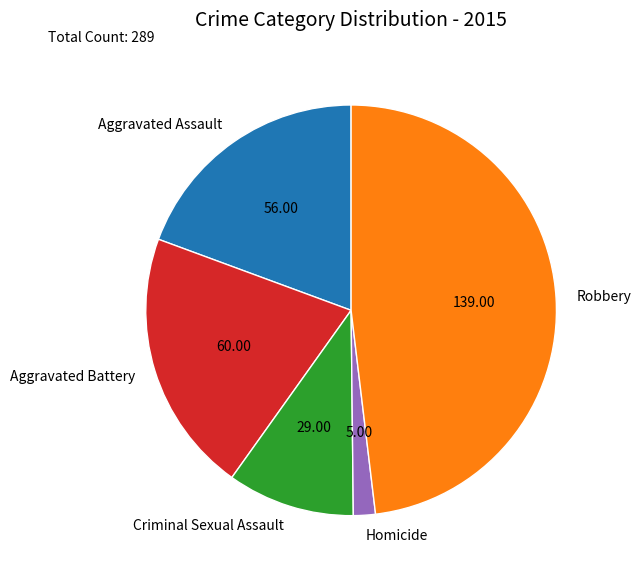

How many segments does this pie chart have?

5